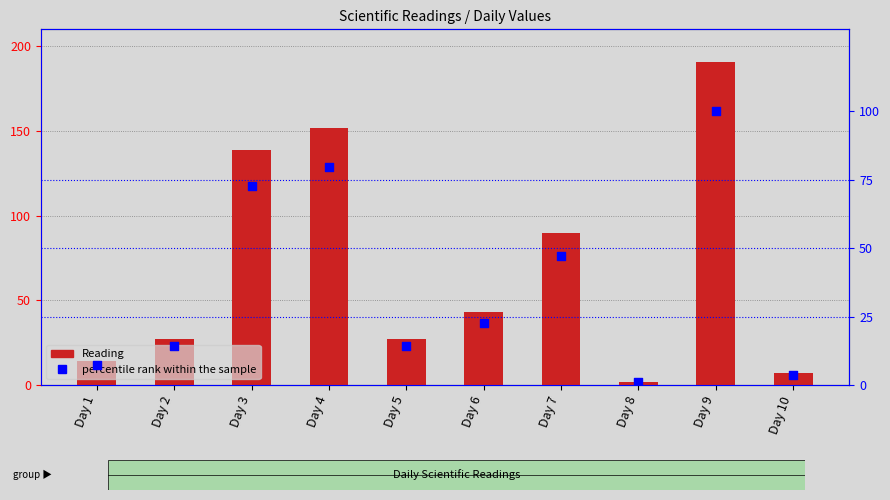

Which series contains the lowest Y value?

percentile rank within the sample